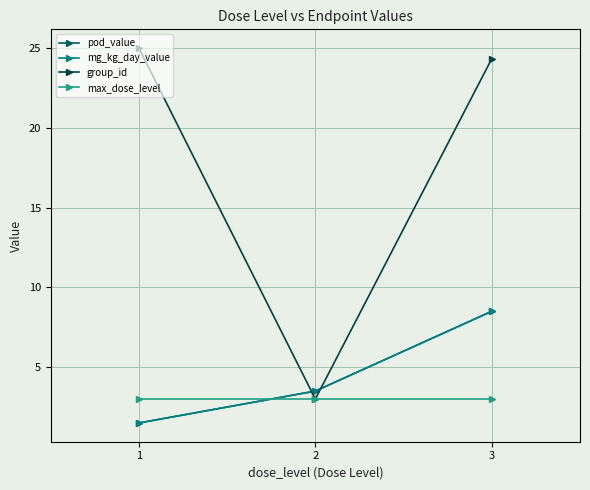

What is the sum of all max_dose_level values?

9.0